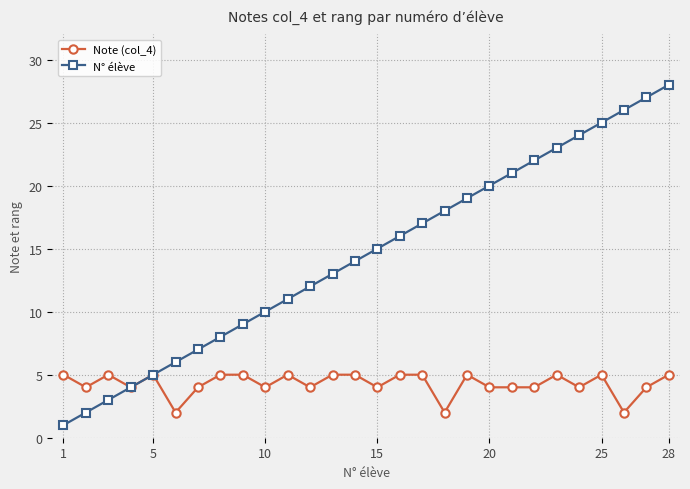

Rank the series by their average value, from lowest to highest.

Note (col_4), N° élève